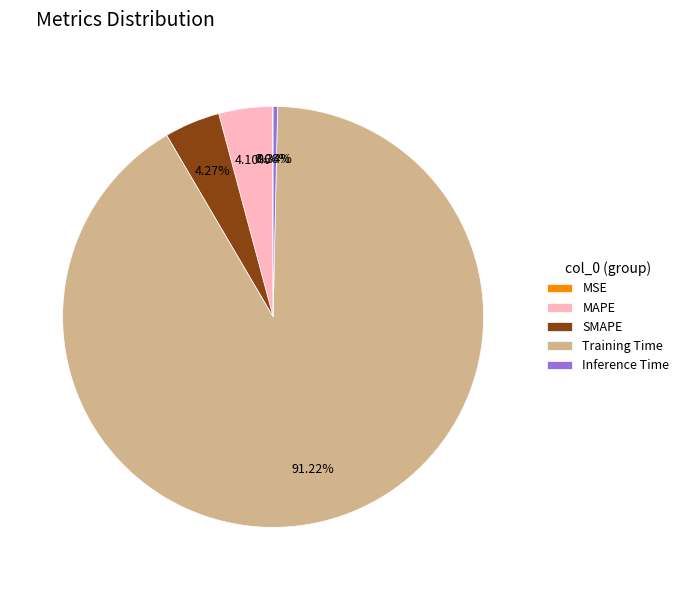

Which category has the biggest portion of the pie?

Training Time